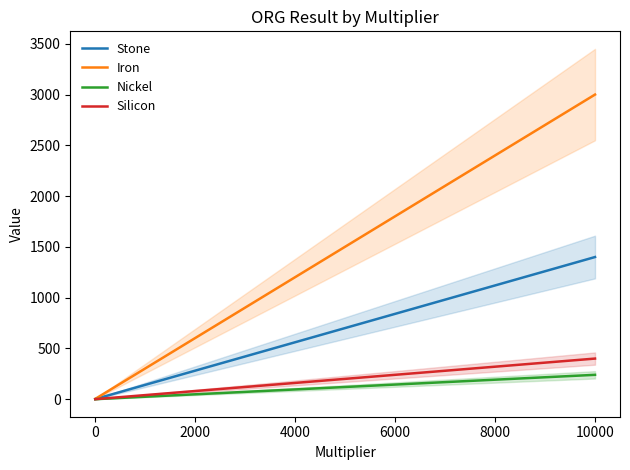

Reading left to right, what are all the values shown in this chart?

Stone: 1.4	14.0	140.0	1400.0
Iron: 3.0	30.0	300.0	3000.0
Nickel: 0.2	2.4	24.0	240.0
Silicon: 0.4	4.0	40.0	400.0